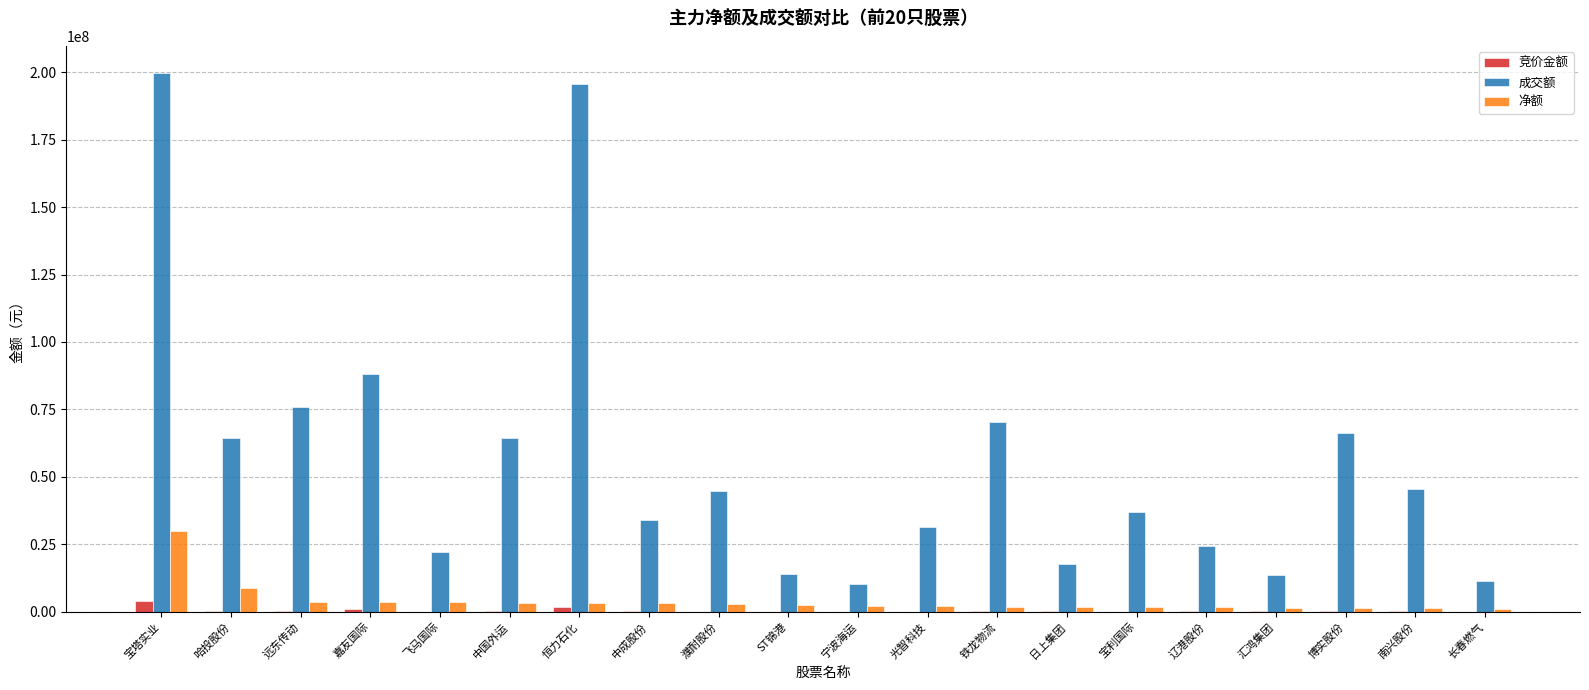

At which category is the sum across all series the highest?

宝塔实业